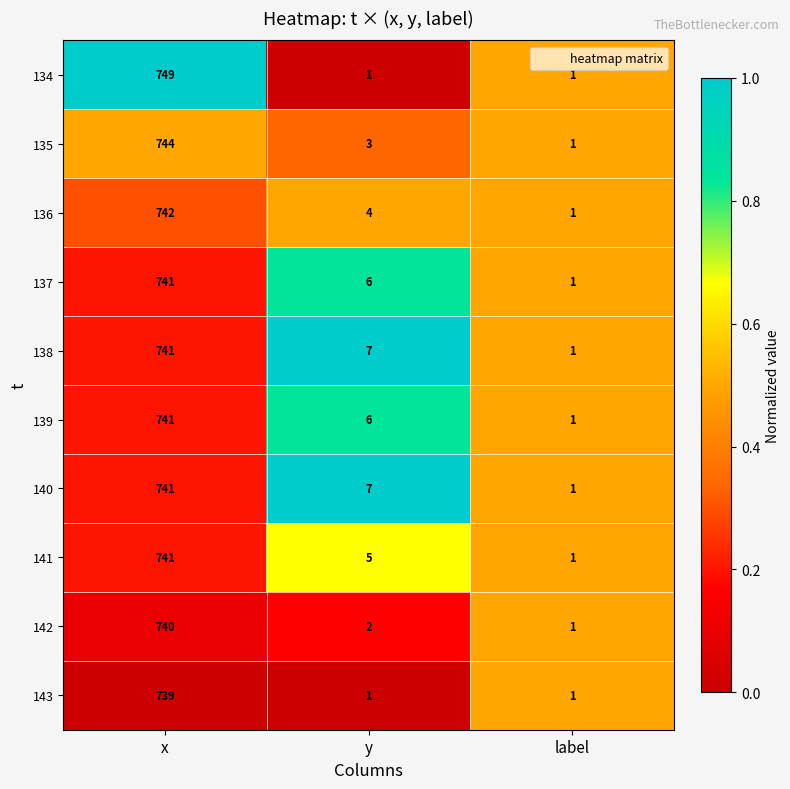

What is the difference between the maximum and minimum values in the 140 series?

740